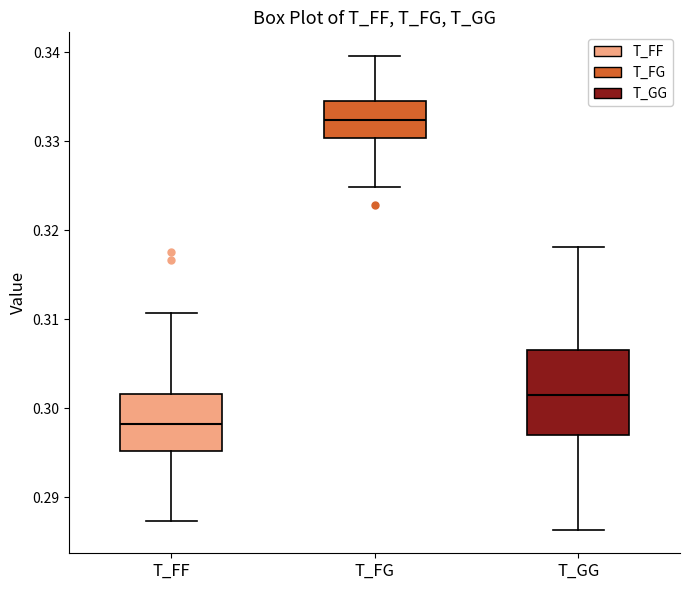

Where does the median line of the box for T_FG sit on the y-axis? The values are not printed on the chart, so give them approximately, as read against the axis.

0.332